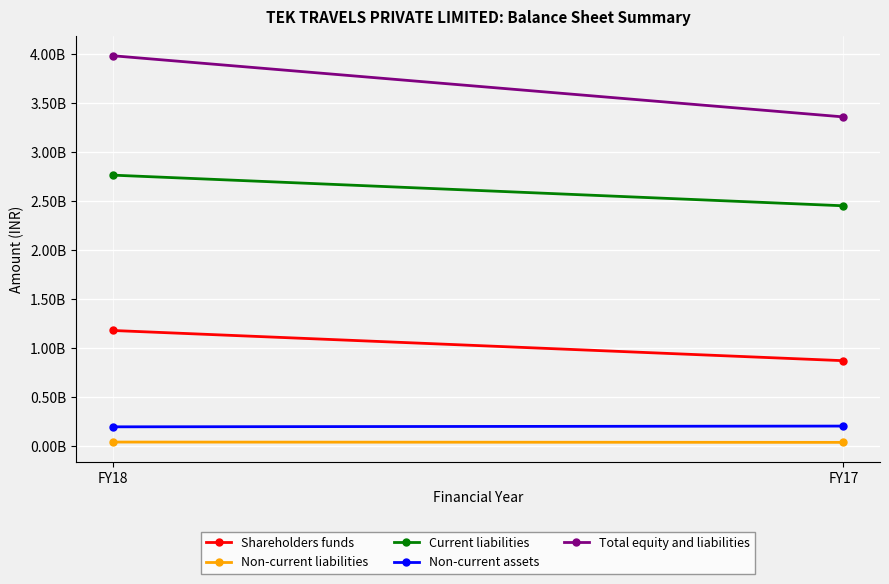

Reading right to left, extract all data points from this chart.

Shareholders funds: FY17=870657612	FY18=1179165251
Non-current liabilities: FY17=36754315	FY18=39921895
Current liabilities: FY17=2452132180	FY18=2765214992
Non-current assets: FY17=203153472	FY18=195484095
Total equity and liabilities: FY17=3359544107	FY18=3984302138